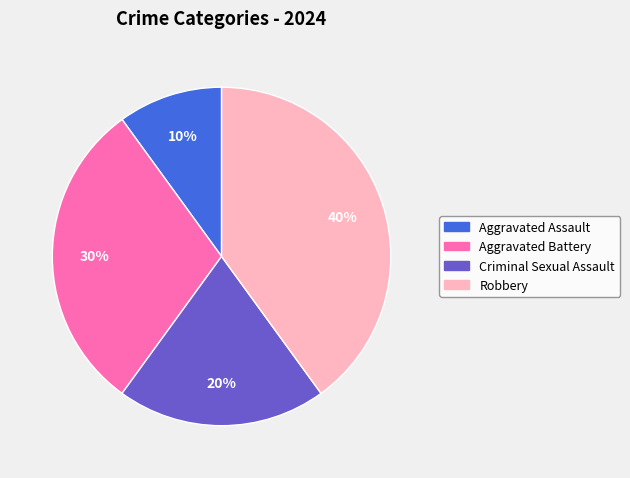

What percentage is the Robbery slice, to the nearest percent?

40%